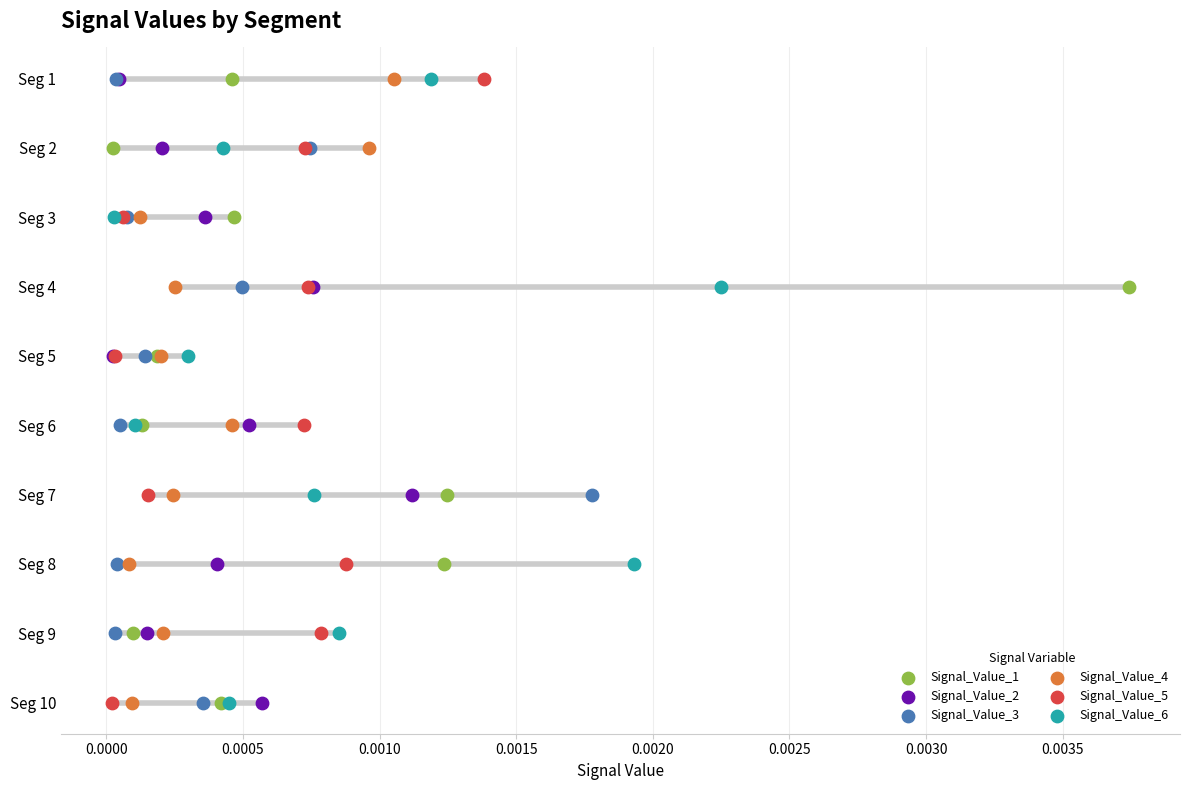

What are all the series names shown in the legend?

Signal_Value_1, Signal_Value_2, Signal_Value_3, Signal_Value_4, Signal_Value_5, Signal_Value_6